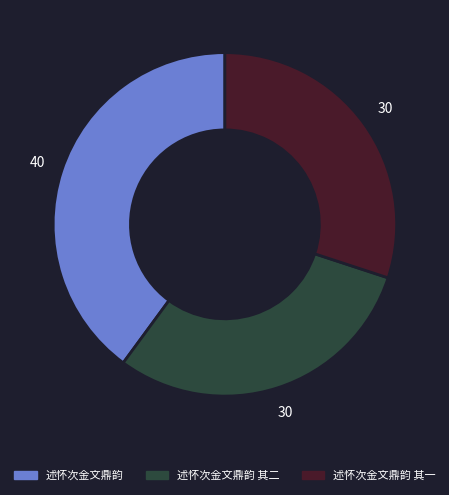

Between 述怀次金文鼎韵 and 述怀次金文鼎韵 其二, which is larger?

述怀次金文鼎韵